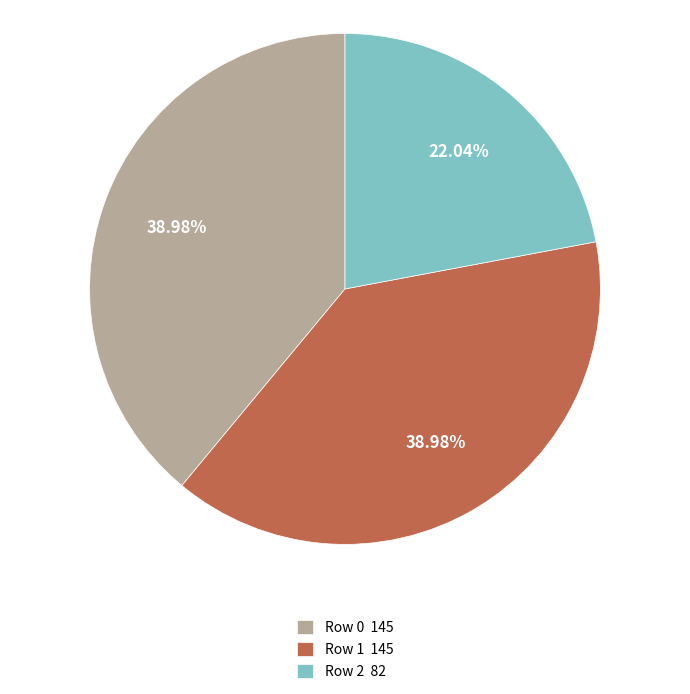

What portion of the pie excludes Row 2?

78.0%